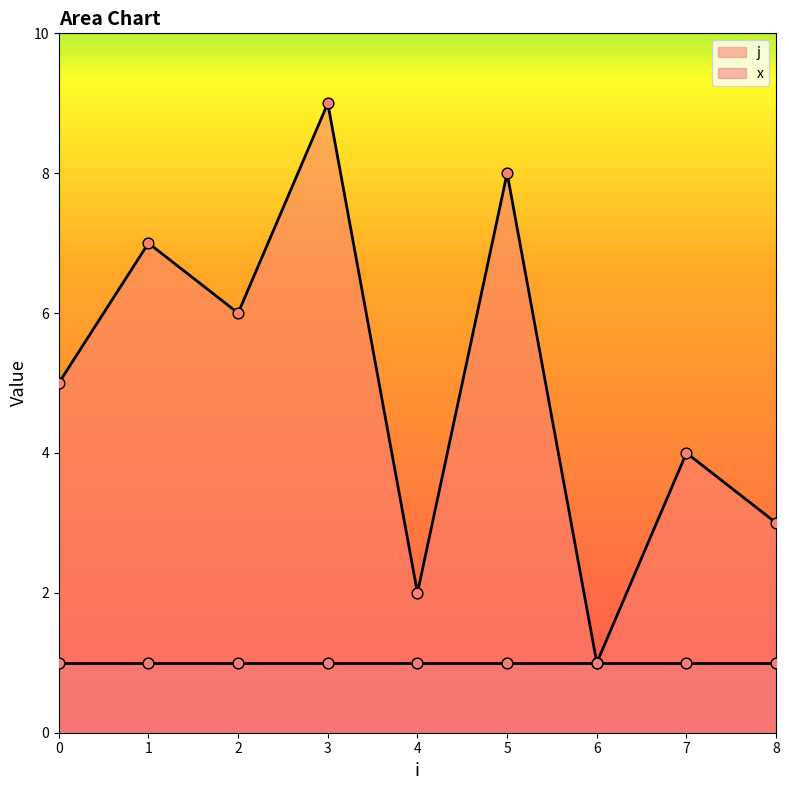

Between 2 and 4, which is larger?

2